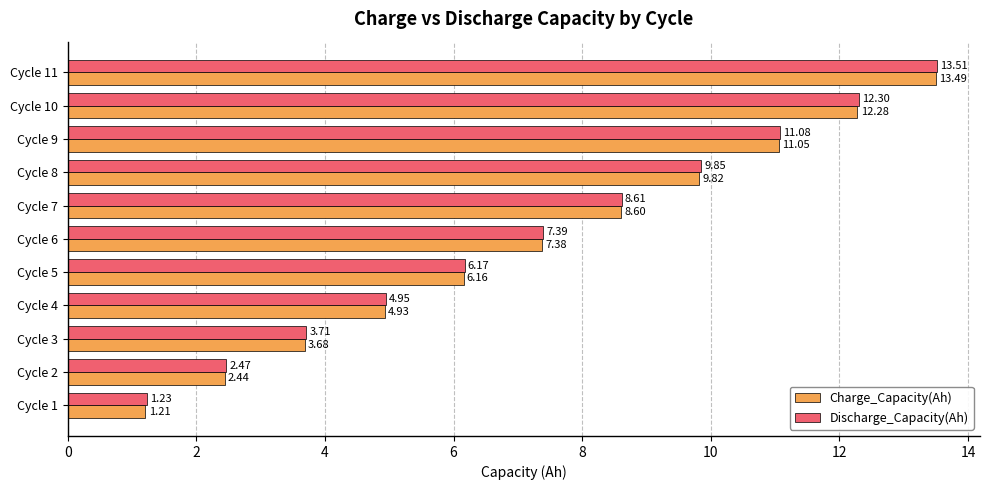

List the series in order of their peak value, highest first.

Discharge_Capacity(Ah), Charge_Capacity(Ah)